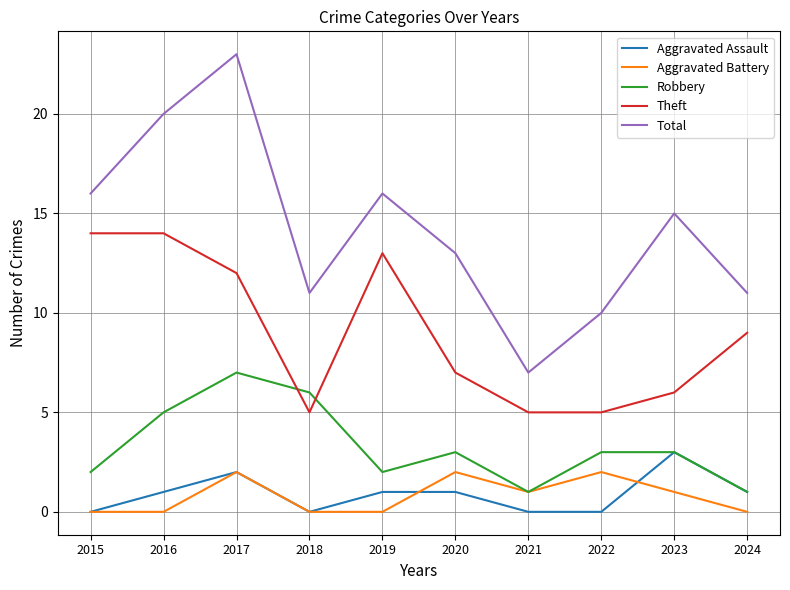

Where is the first local minimum for Robbery?

2019